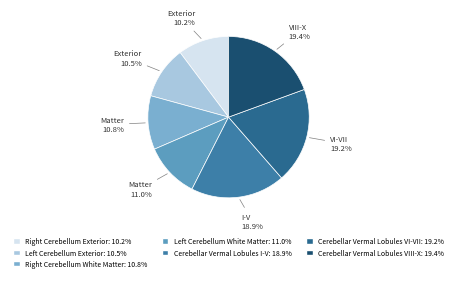

How many slices are in this pie chart?

7